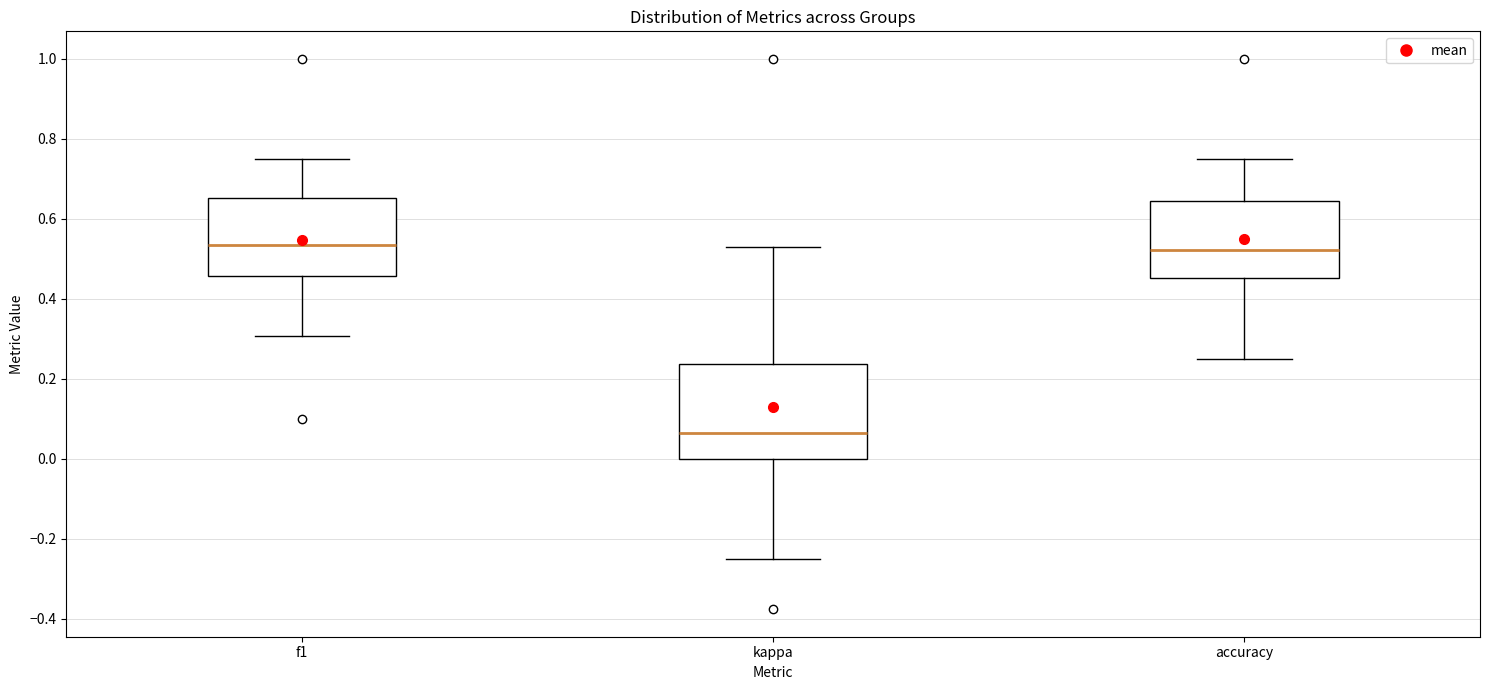

Comparing the boxes themselves (not the whiskers), which one is the tallest?

kappa